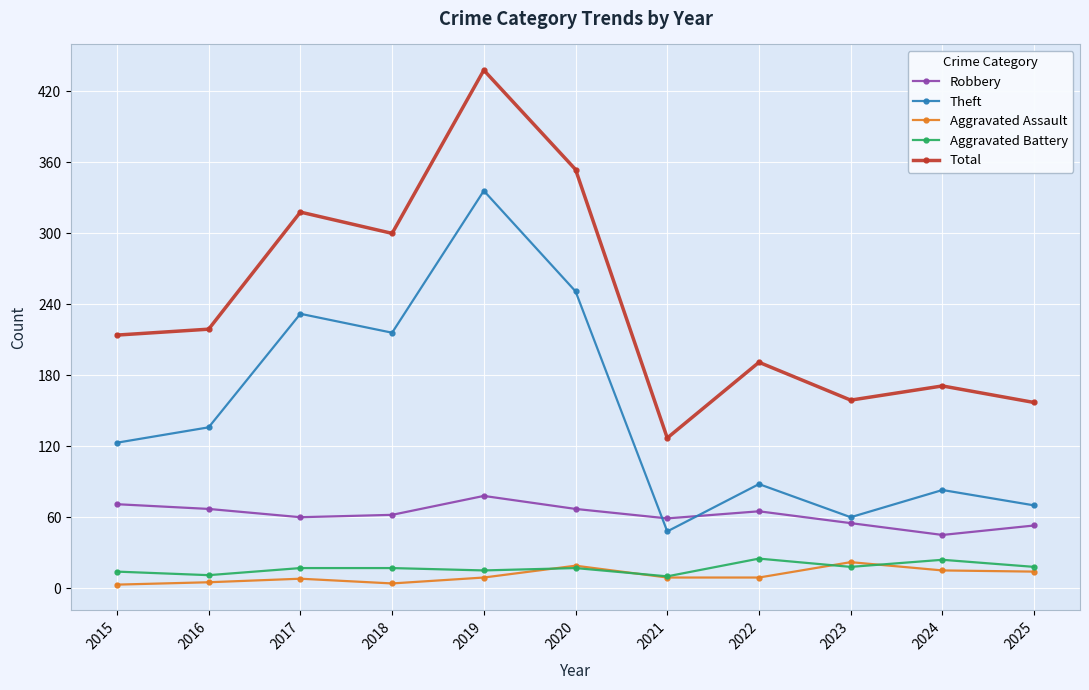

Does the chart have visible grid lines?

Yes